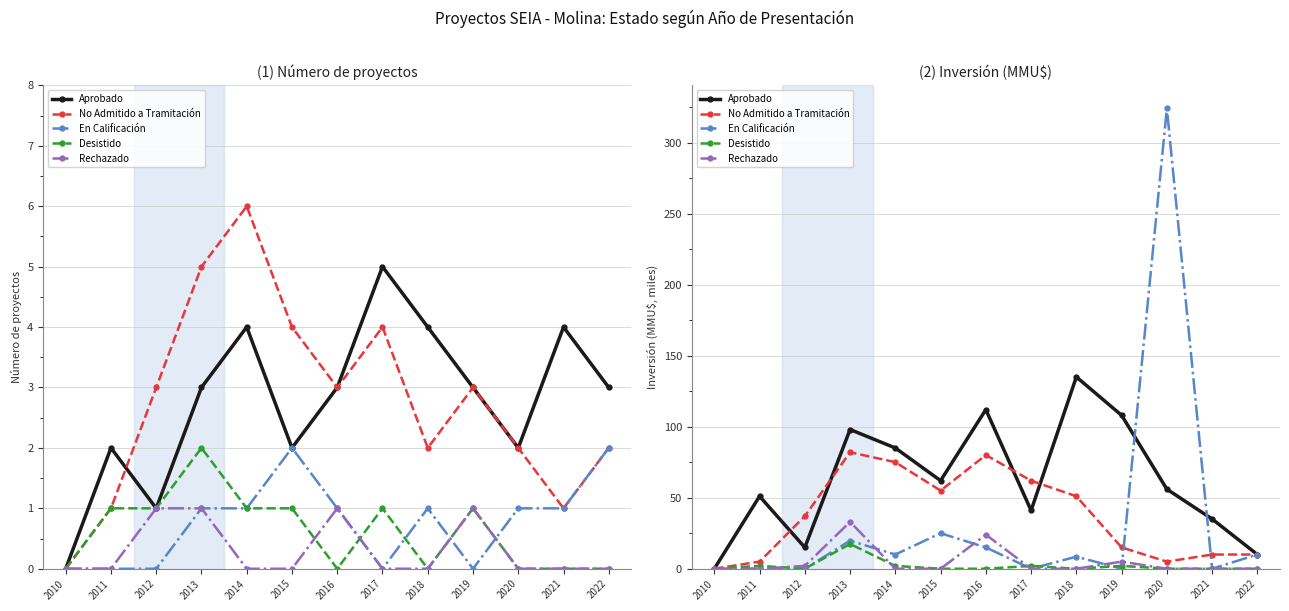

Which series has the largest total across all categories?

Aprobado